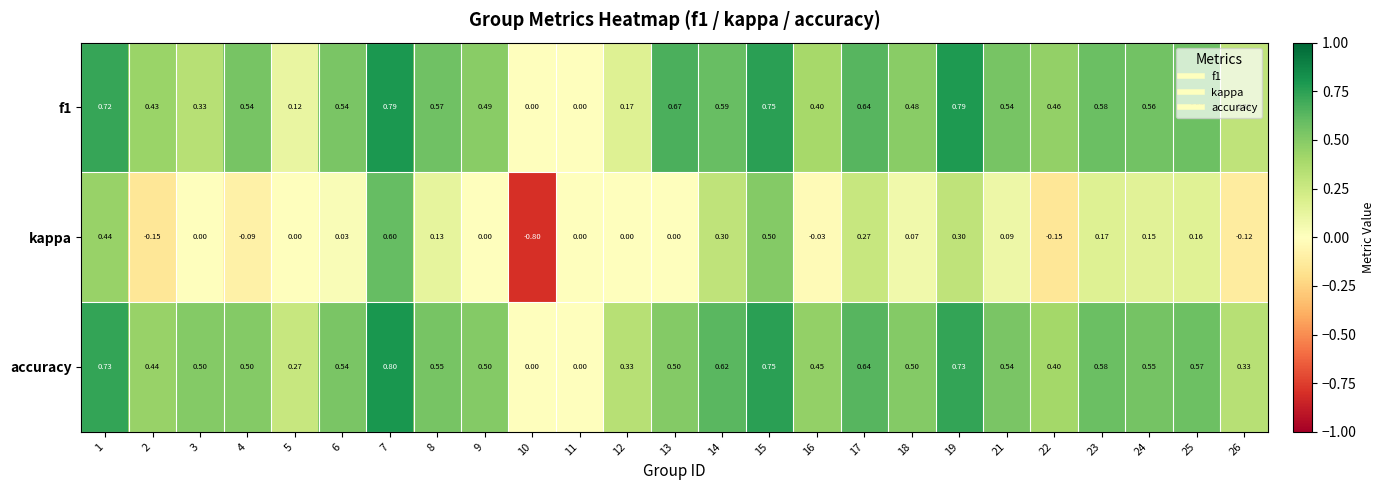

Which series has the largest total across all categories?

accuracy